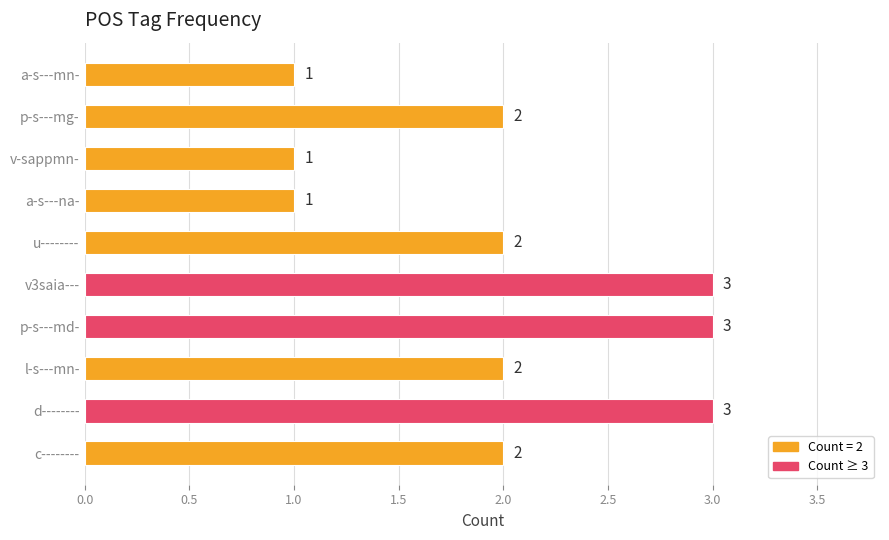

The chart shows a value of 1 at p-s---md-. True or false?

False